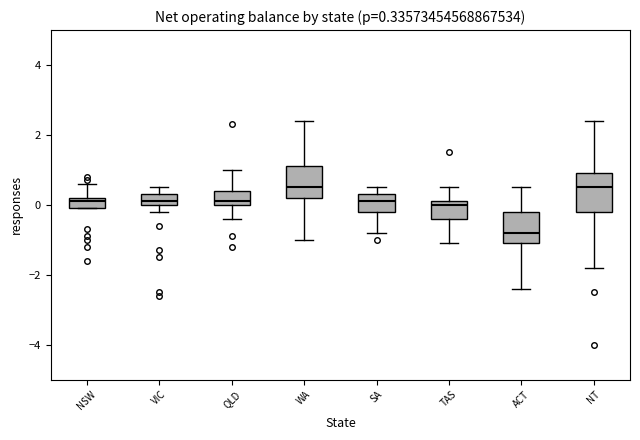

Which box has the lowest median line?

ACT